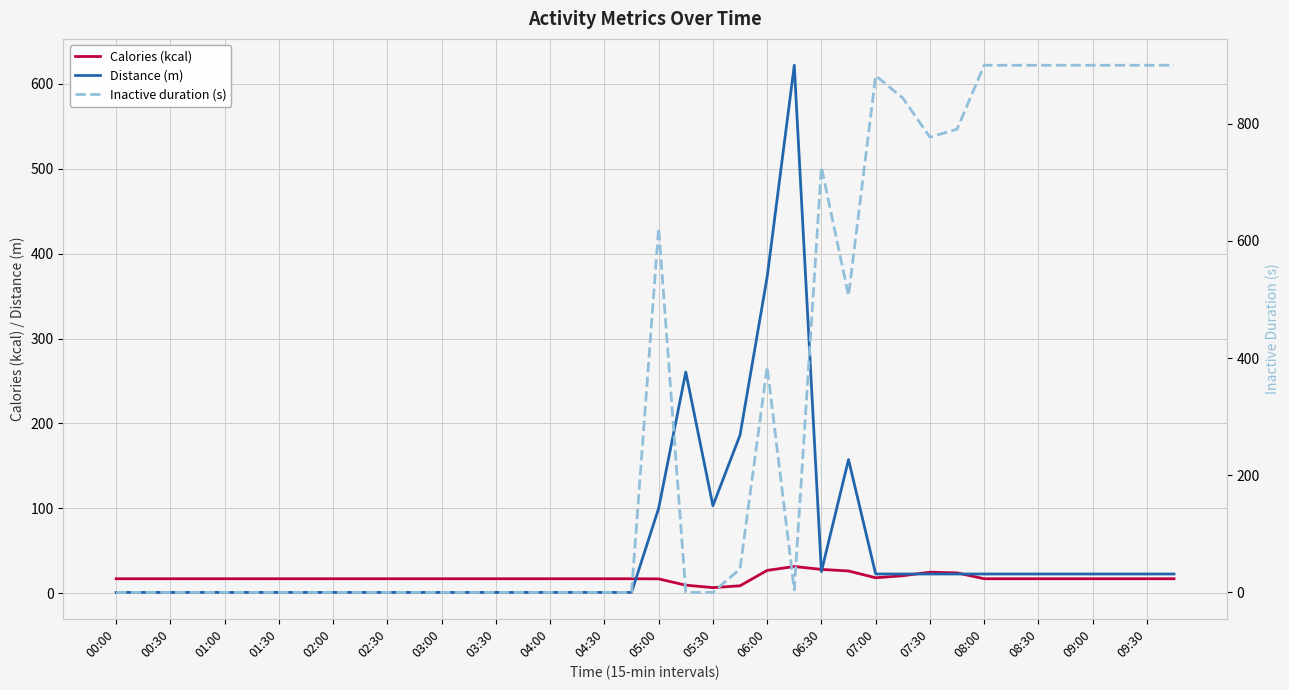

What is the sum of all Inactive duration (s) values?

12779.1